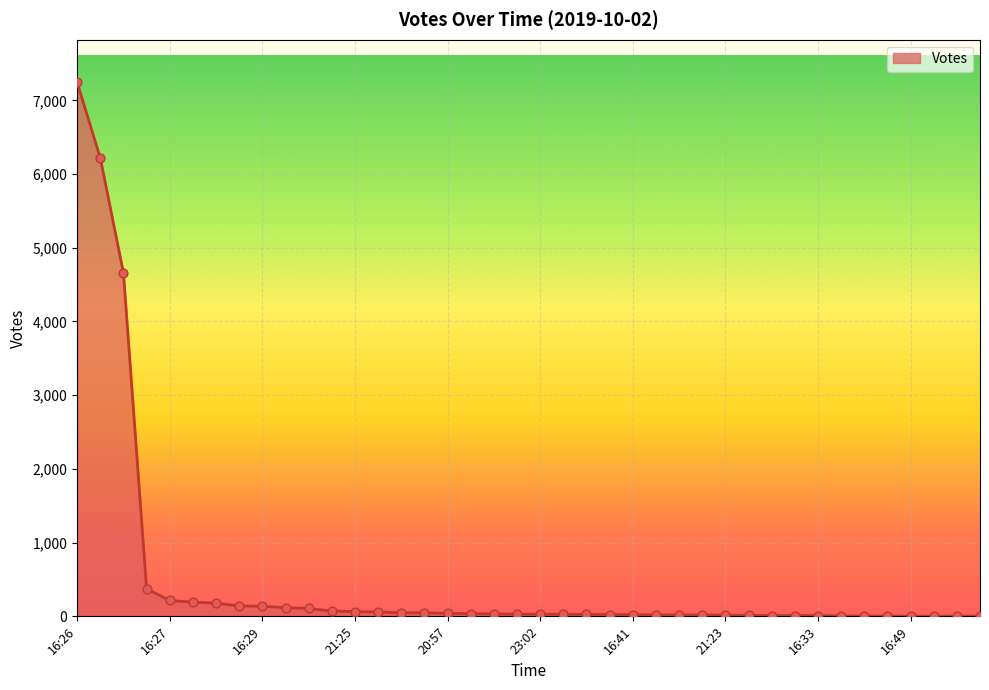

What is the greatest value displayed?

7243